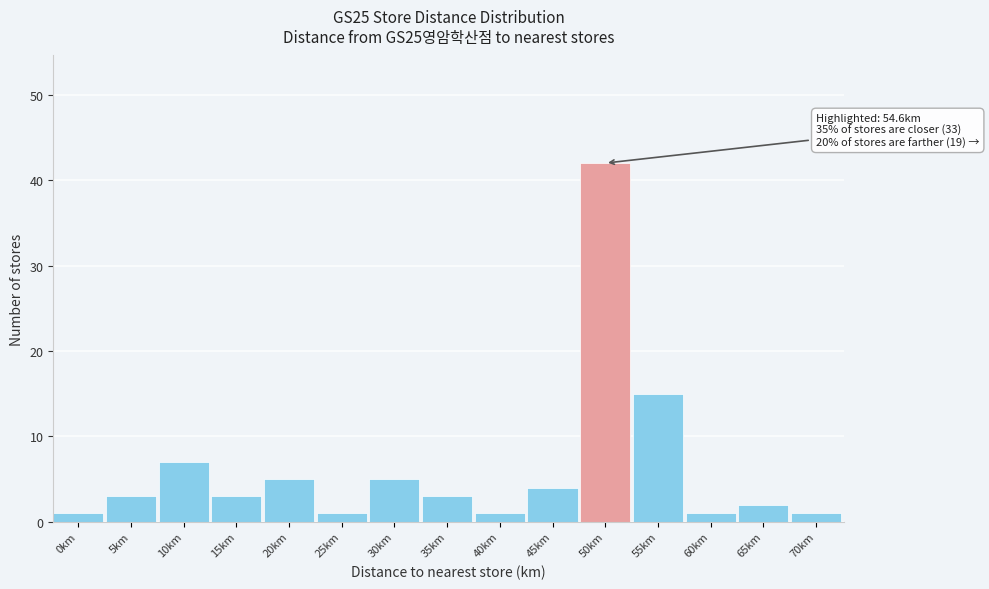

Reading left to right, what are all the values shown in this chart?

1	3	7	3	5	1	5	3	1	4	42	15	1	2	1